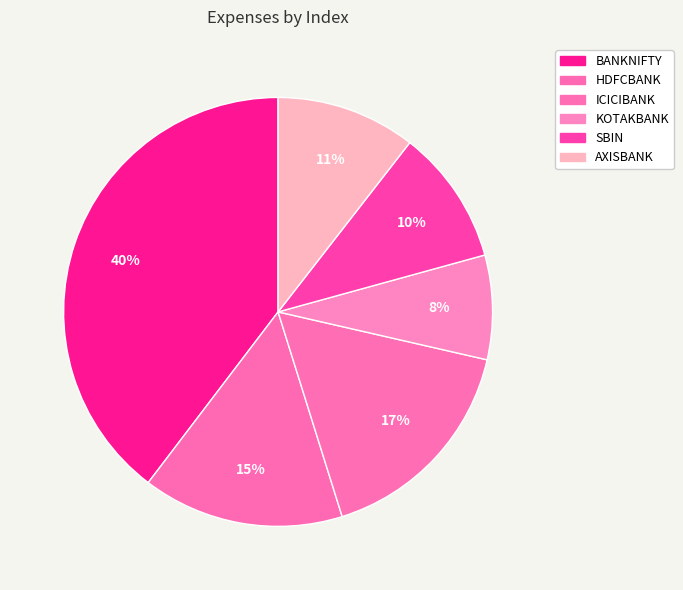

How many segments does this pie chart have?

6